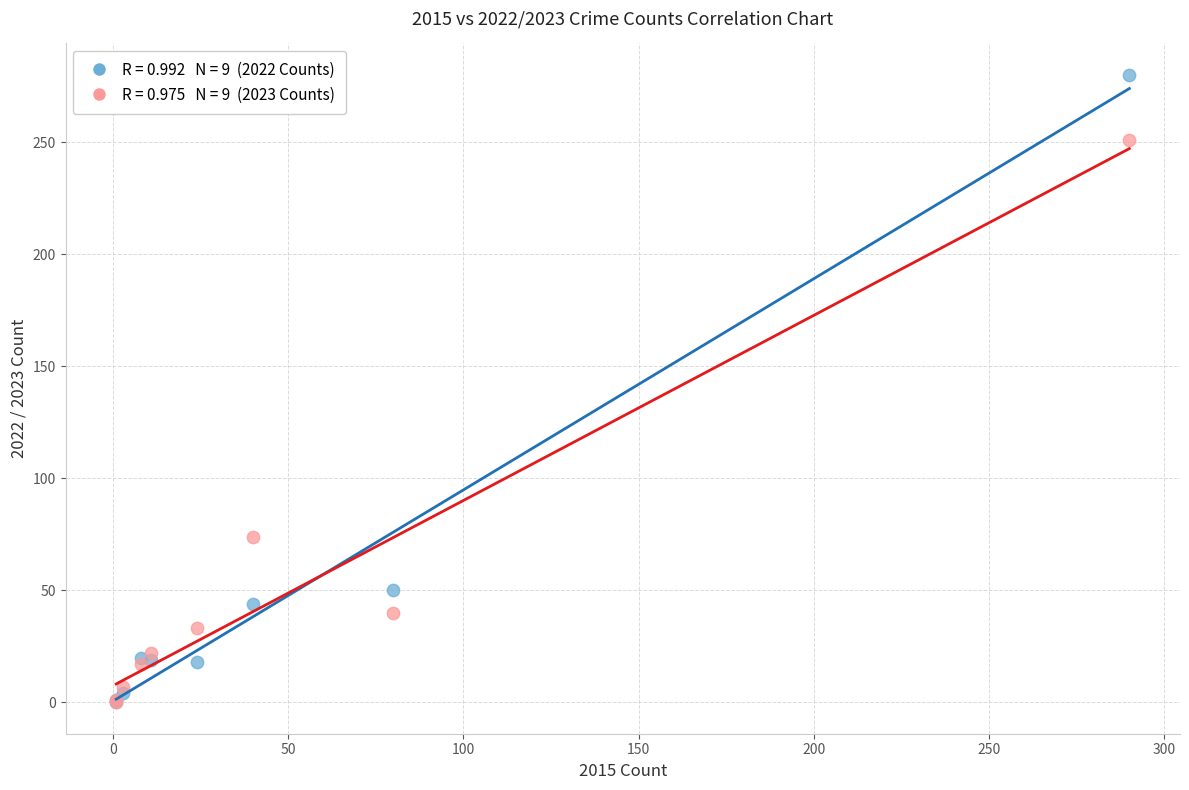

Across all series, what Y value is closest to 140?

74